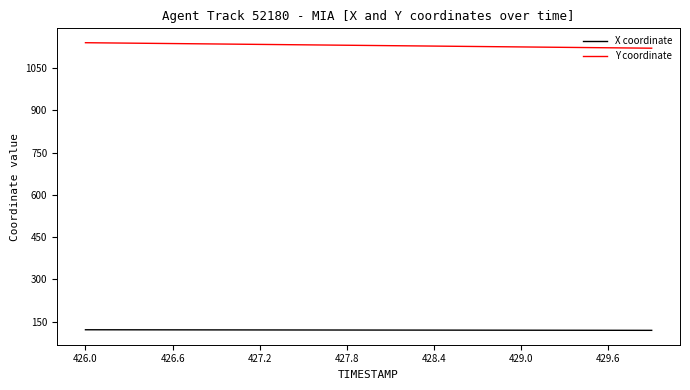

Rank the series by their maximum value, from highest to lowest.

Y coordinate, X coordinate